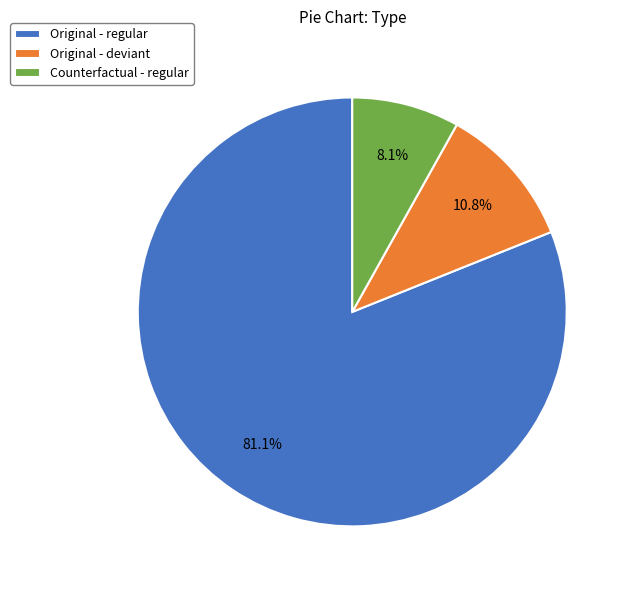

Does any single category account for the majority?

Yes